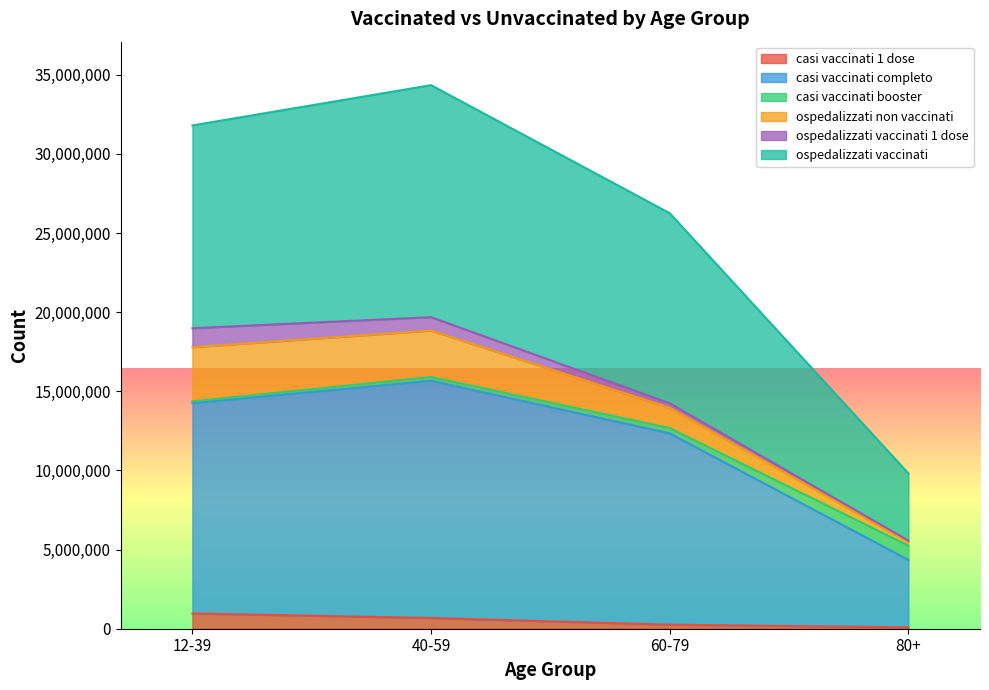

What is the label of the 2nd point from the left?

40-59